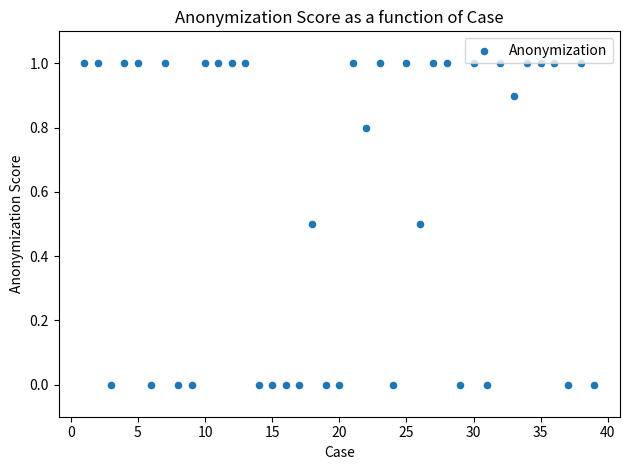

What is the range of Y values (max minus min)?

1.0